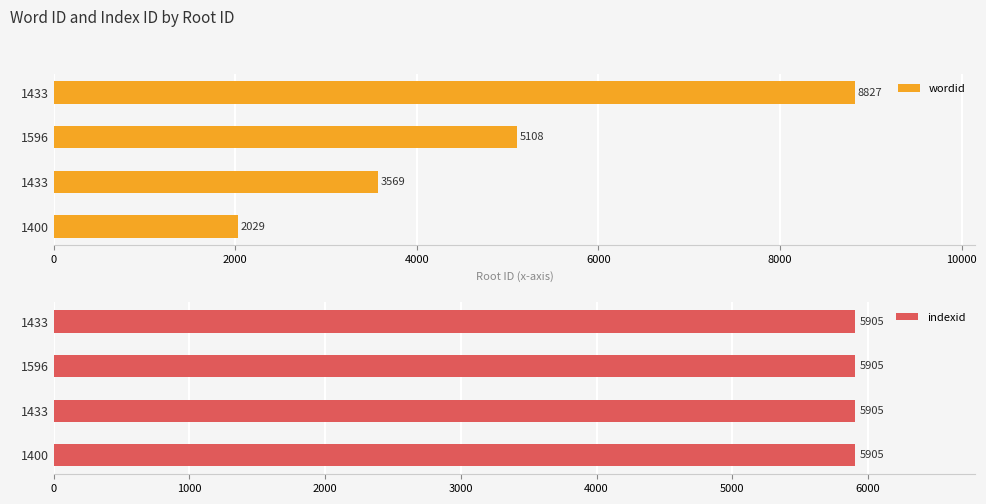

Which series has the largest range (max minus min)?

wordid